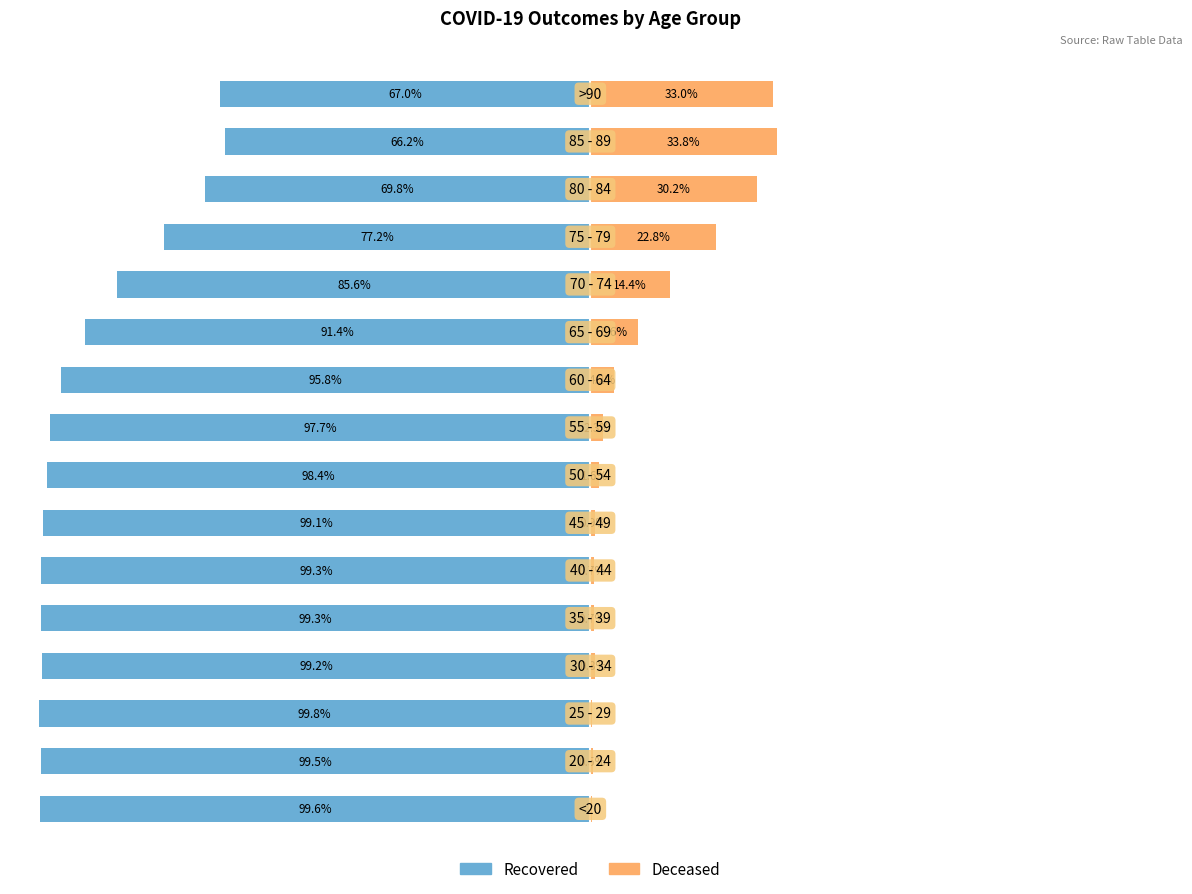

What is the lowest value of the patients_deceased series?

0.2